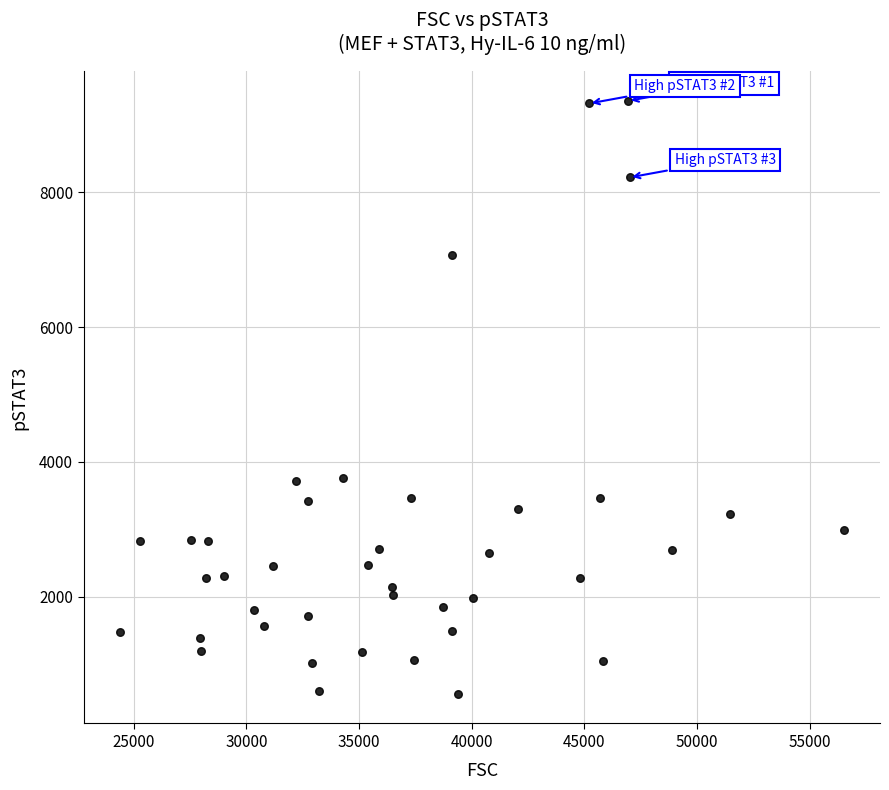

What is the range of X values (max minus min)?

32138.1